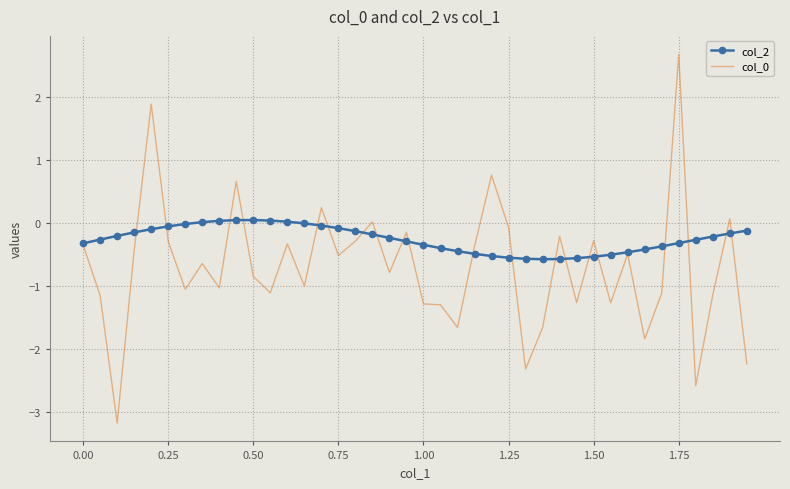

What is the minimum value shown in the chart?

-3.2